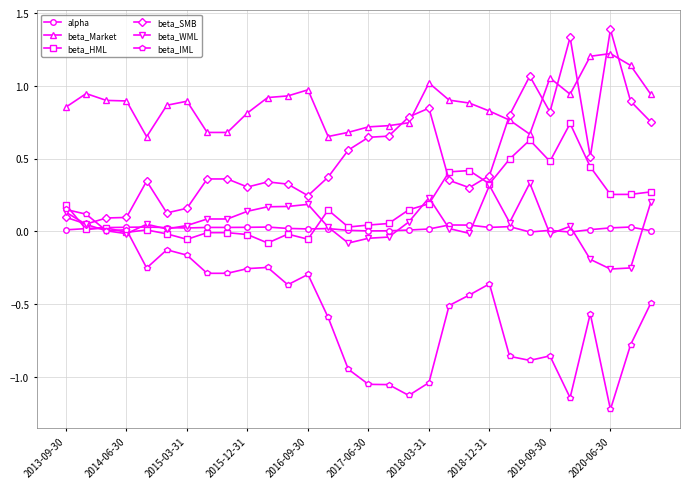

True or false: beta_Market and beta_WML cross at least once.

False